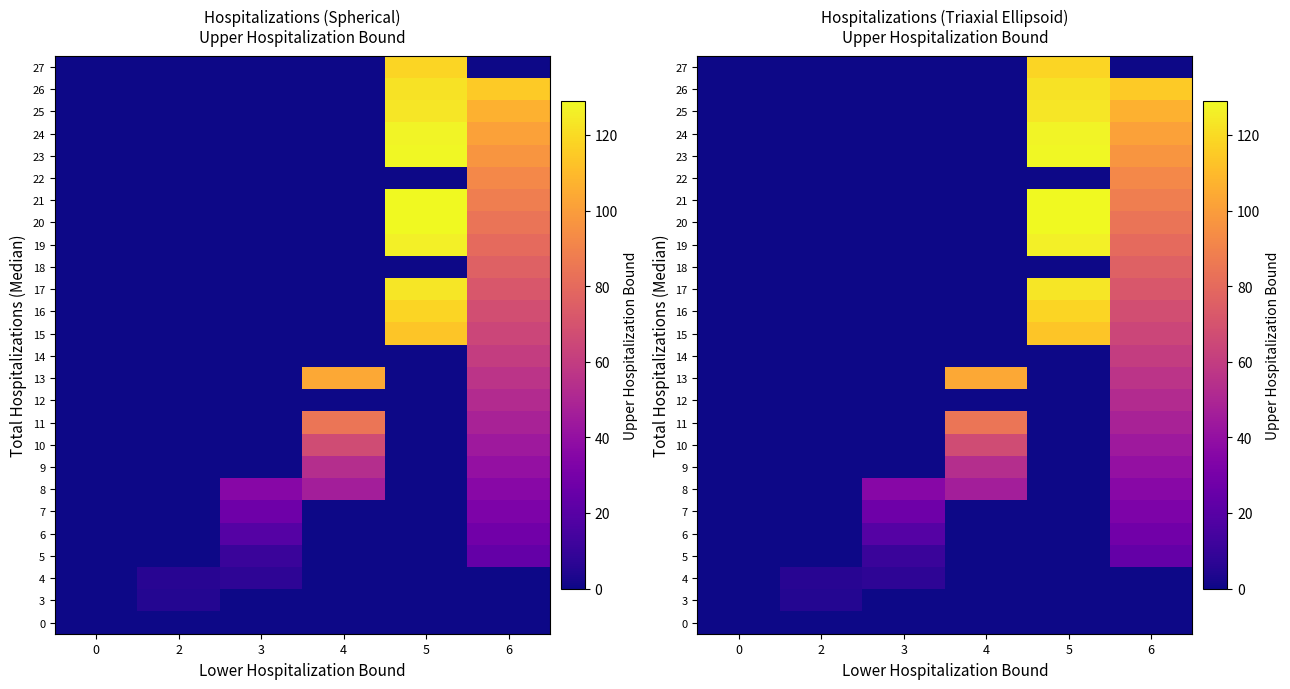

The 22 series shows -64.0 at 5. True or false?

False